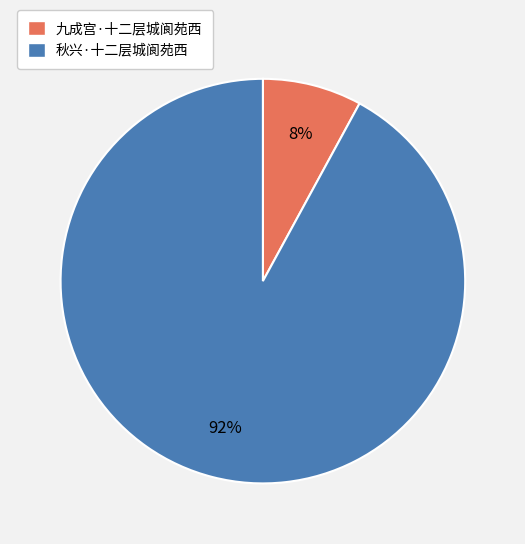

To the nearest percent, what is the difference between the 九成宫·十二层城阆苑西 and 秋兴·十二层城阆苑西 slice percentages?

84%